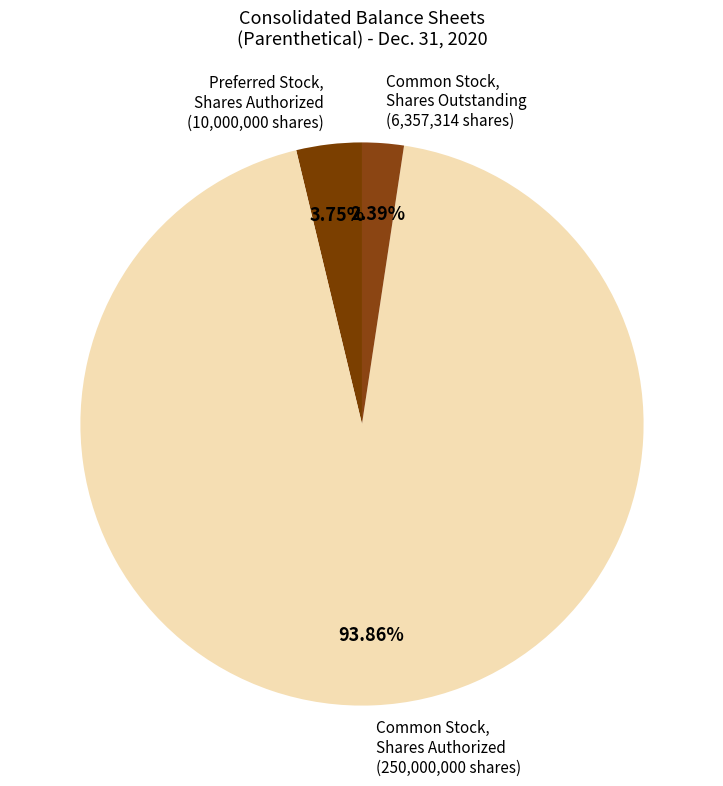

What is the smallest slice in the pie chart?

Common Stock, Shares Outstanding